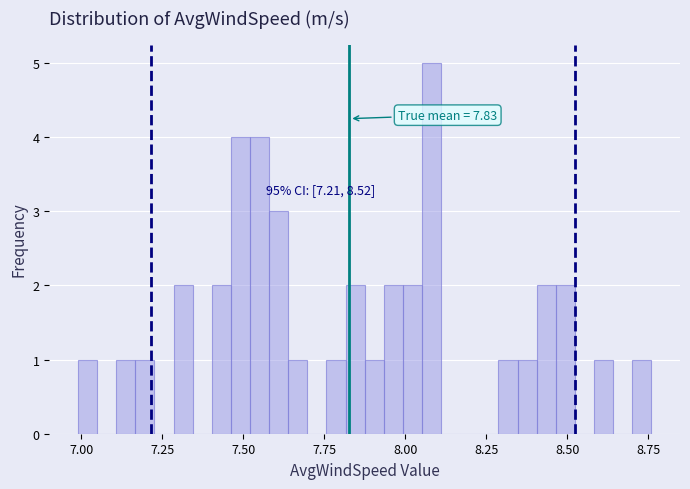

Read against the x-axis, roughly where is the centre of the tallest bar?

8.10